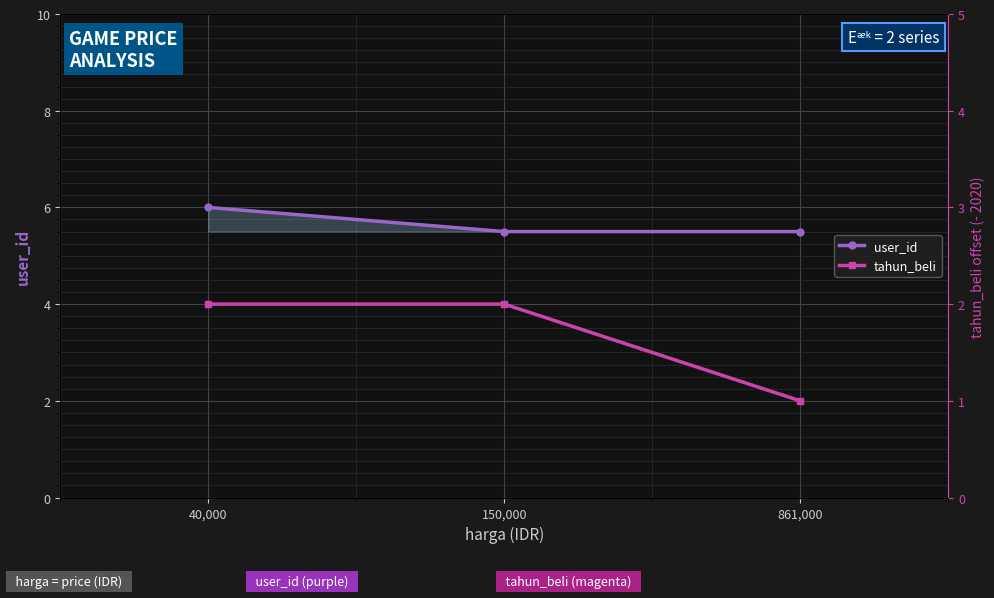

Reading left to right, what are all the values shown in this chart?

user_id: 40,000=6.0	150,000=5.5	861,000=5.5
tahun_beli: 40,000=2.0	150,000=2.0	861,000=1.0